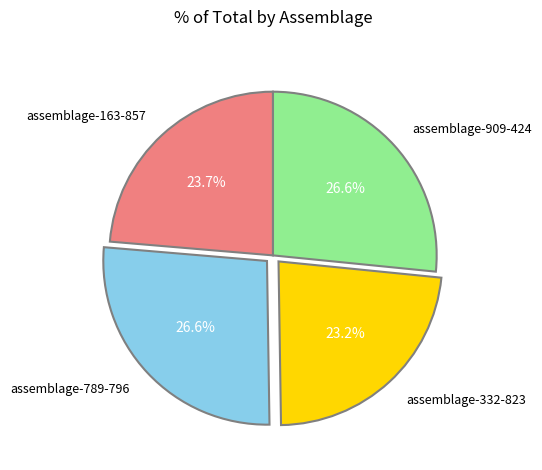

What percentage is NOT represented by assemblage-163-857?

76.3%